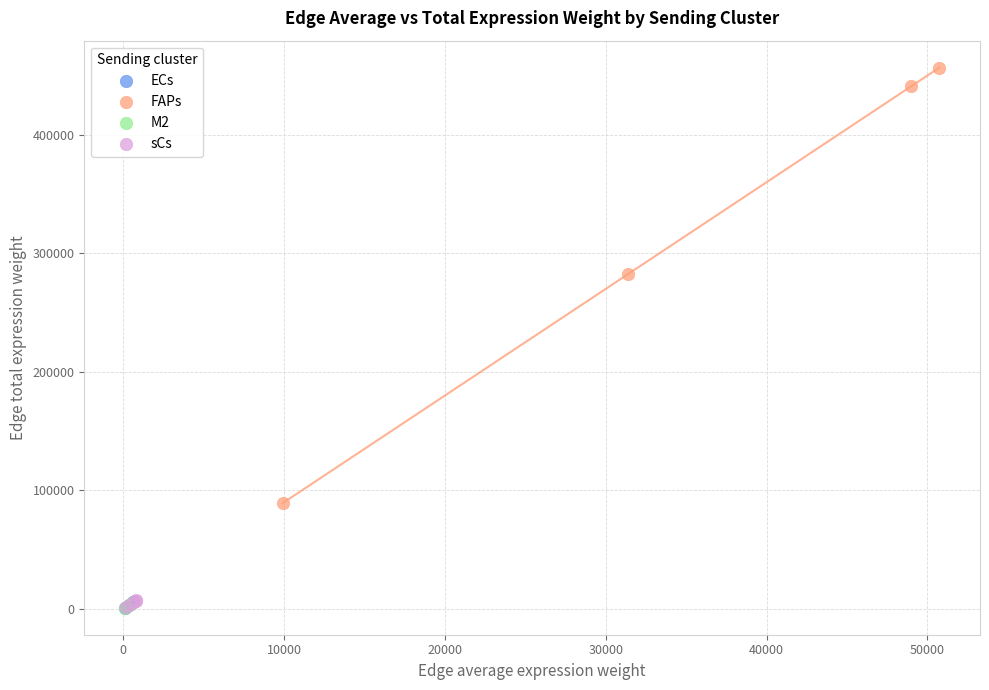

Which series has the widest spread of Y values?

FAPs